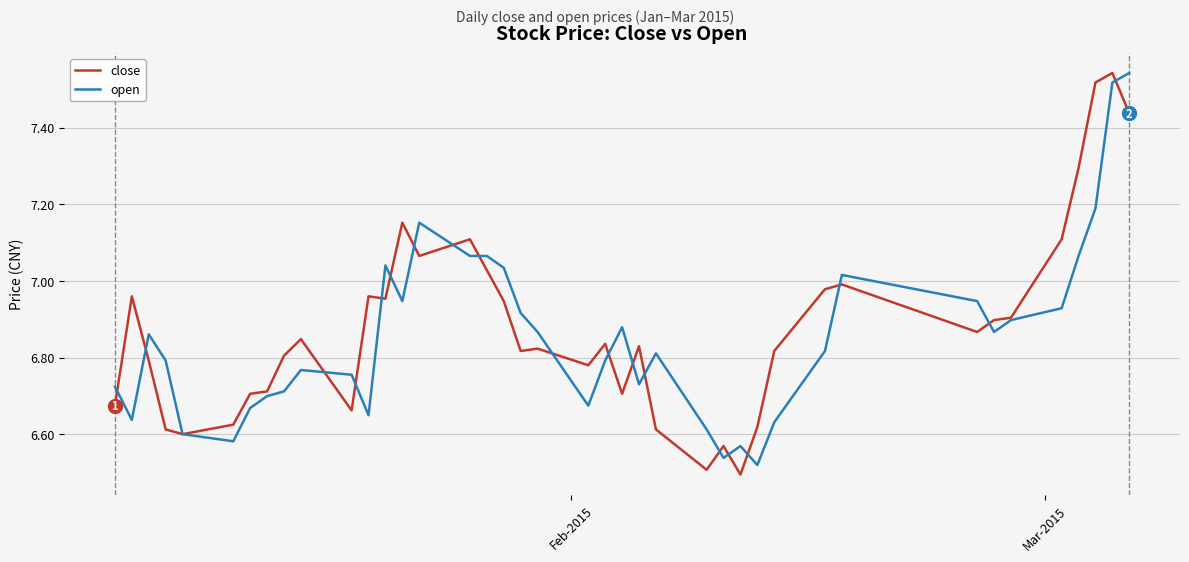

What is the sum of all close values?

275.2